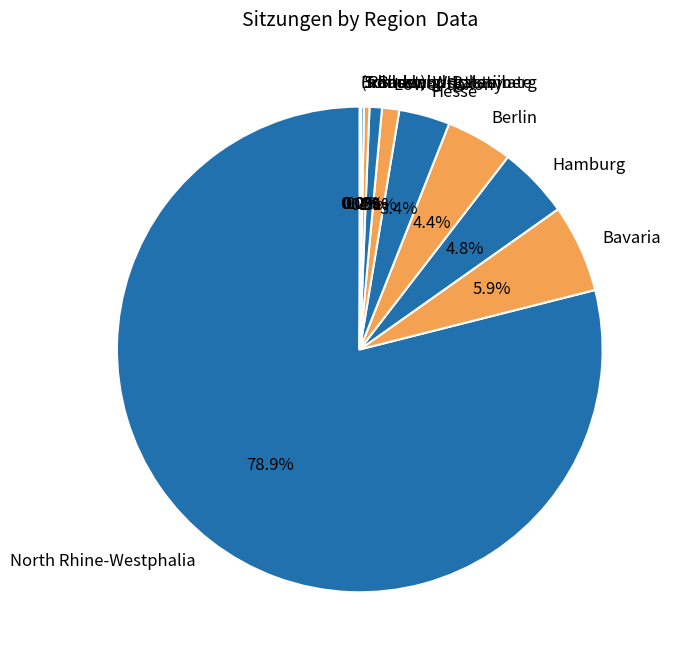

Combined, do Rhineland-Palatinate and Baden-Wurttemberg account for over 50%?

No